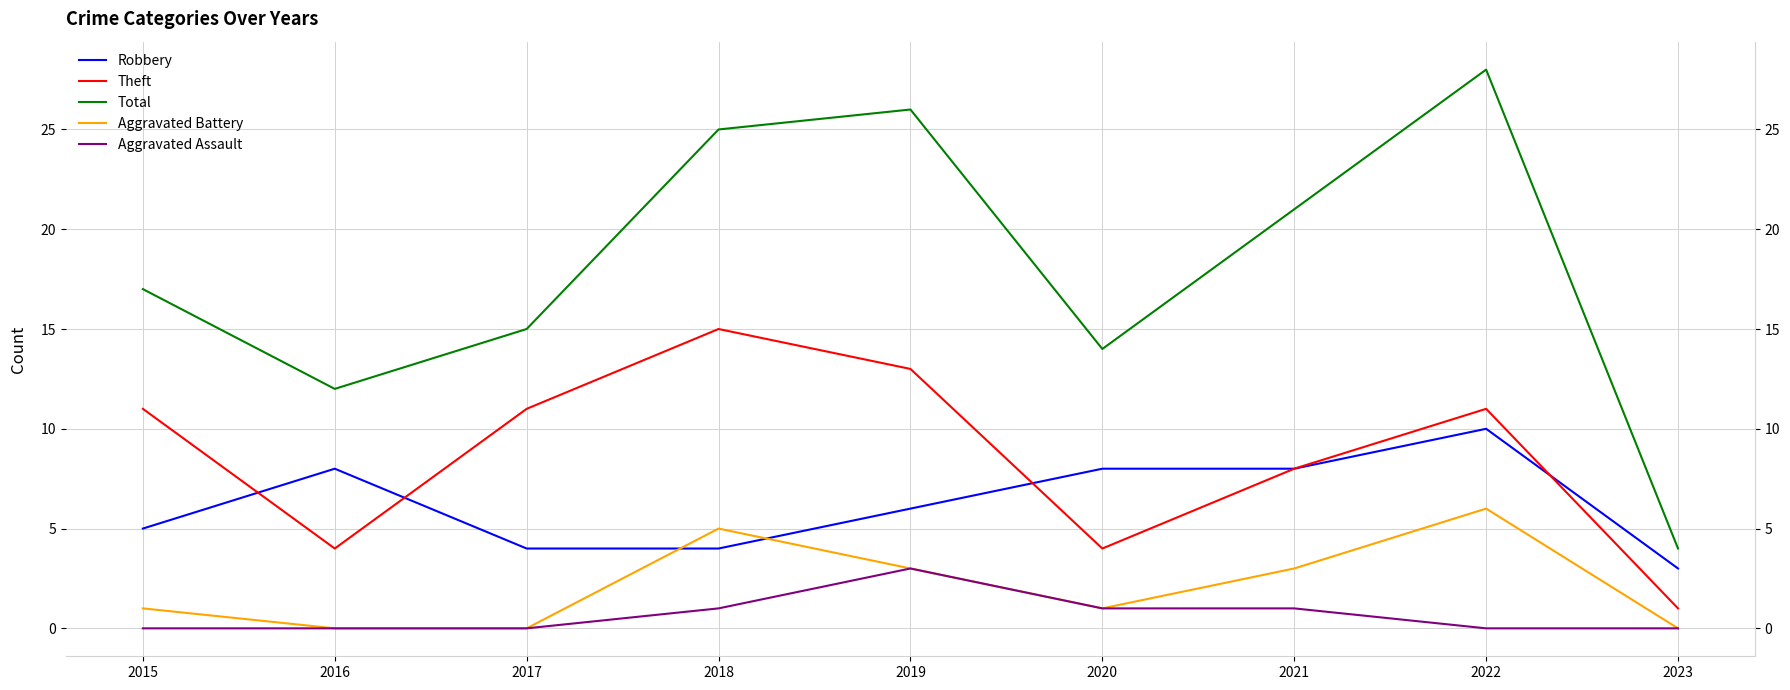

What is the difference between the Theft values at 2020 and 2015?

7